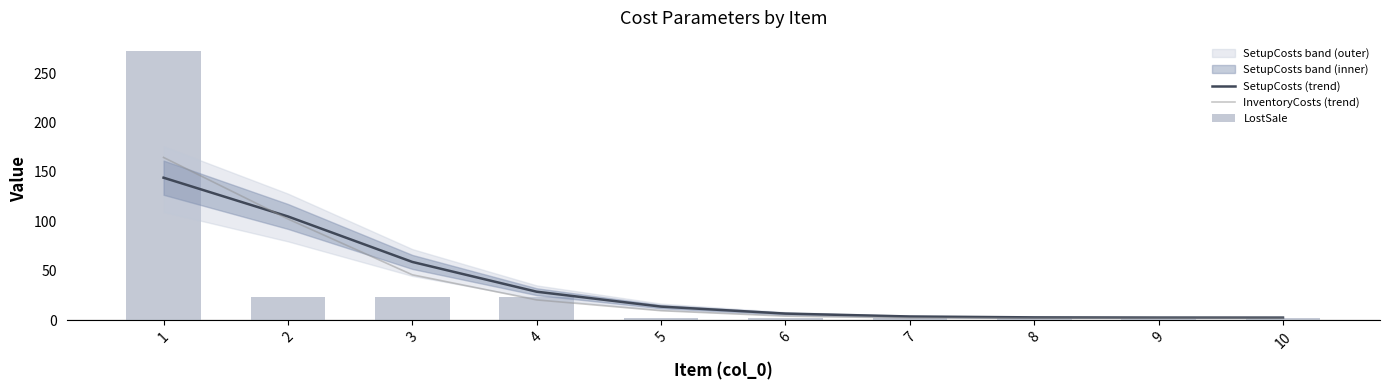

What is the minimum value shown in the chart?

2.0